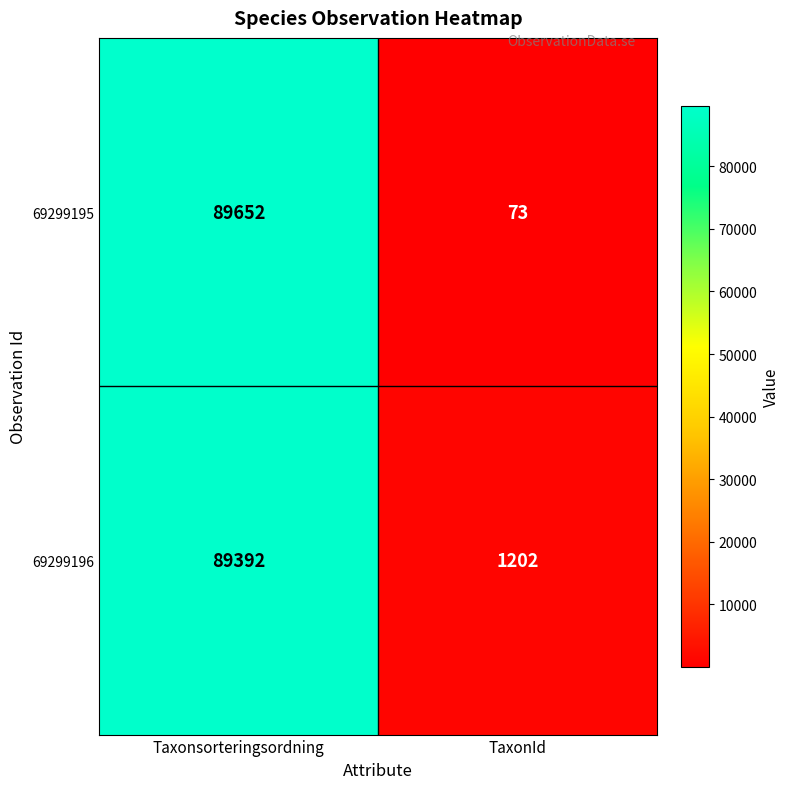

Which category has the lowest value across all series?

TaxonId